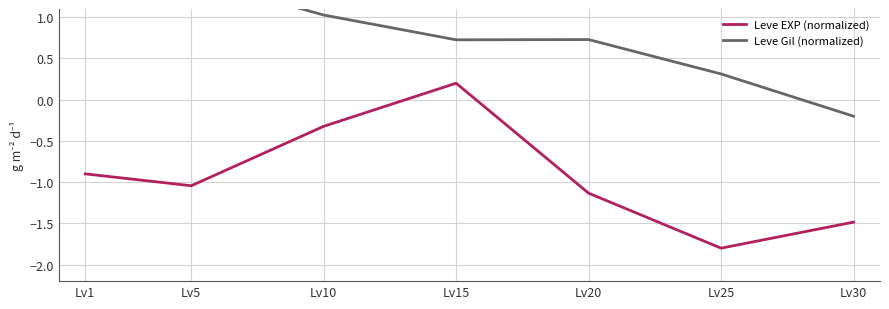

At which category is the sum across all series the highest?

Lv15